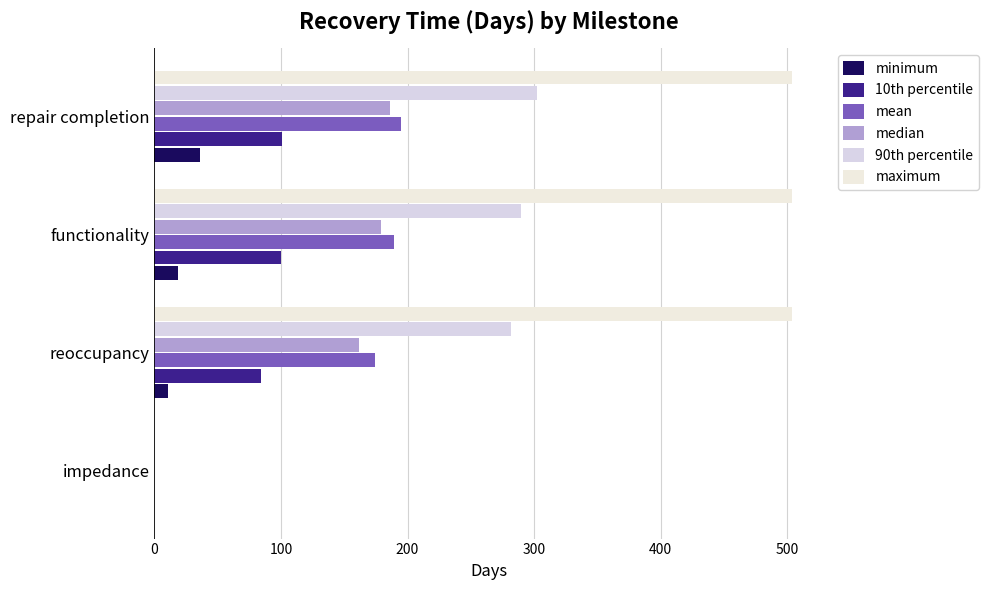

What are all the series names shown in the legend?

minimum, 10th percentile, mean, median, 90th percentile, maximum